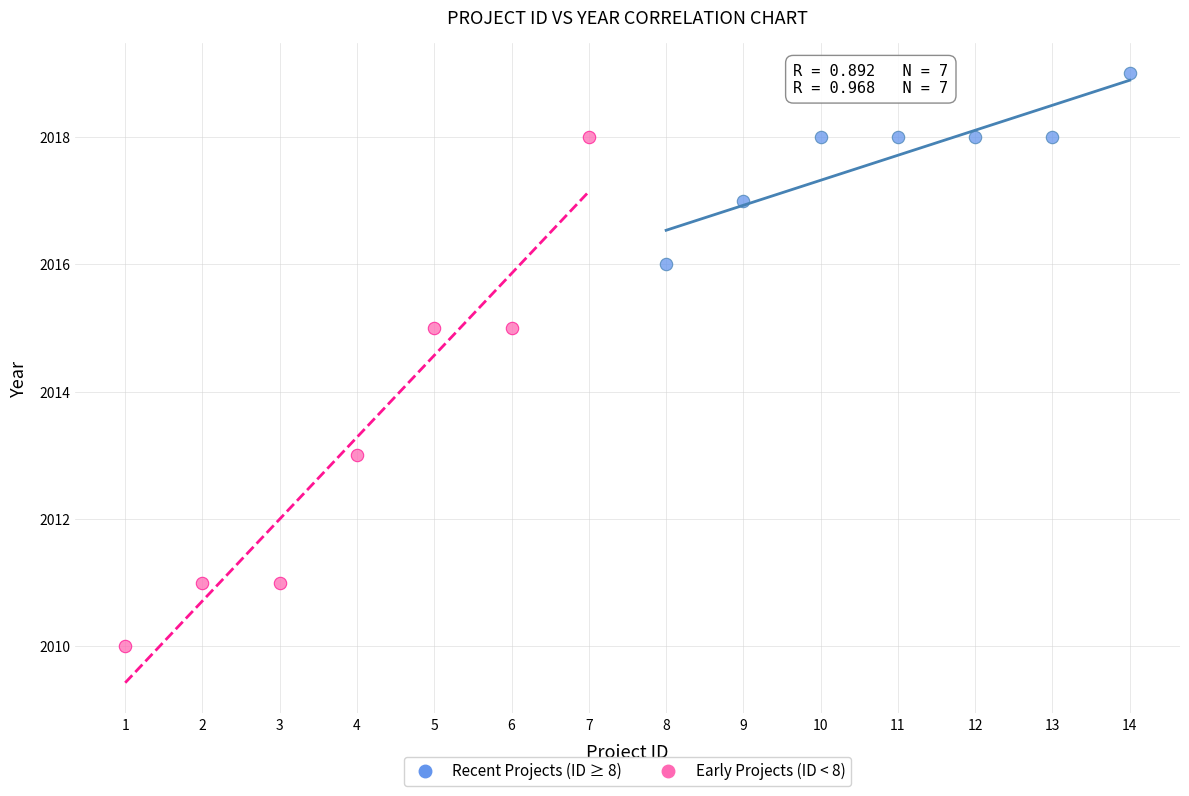

Which series reaches the maximum Y coordinate?

Recent Projects (ID ≥ 8)